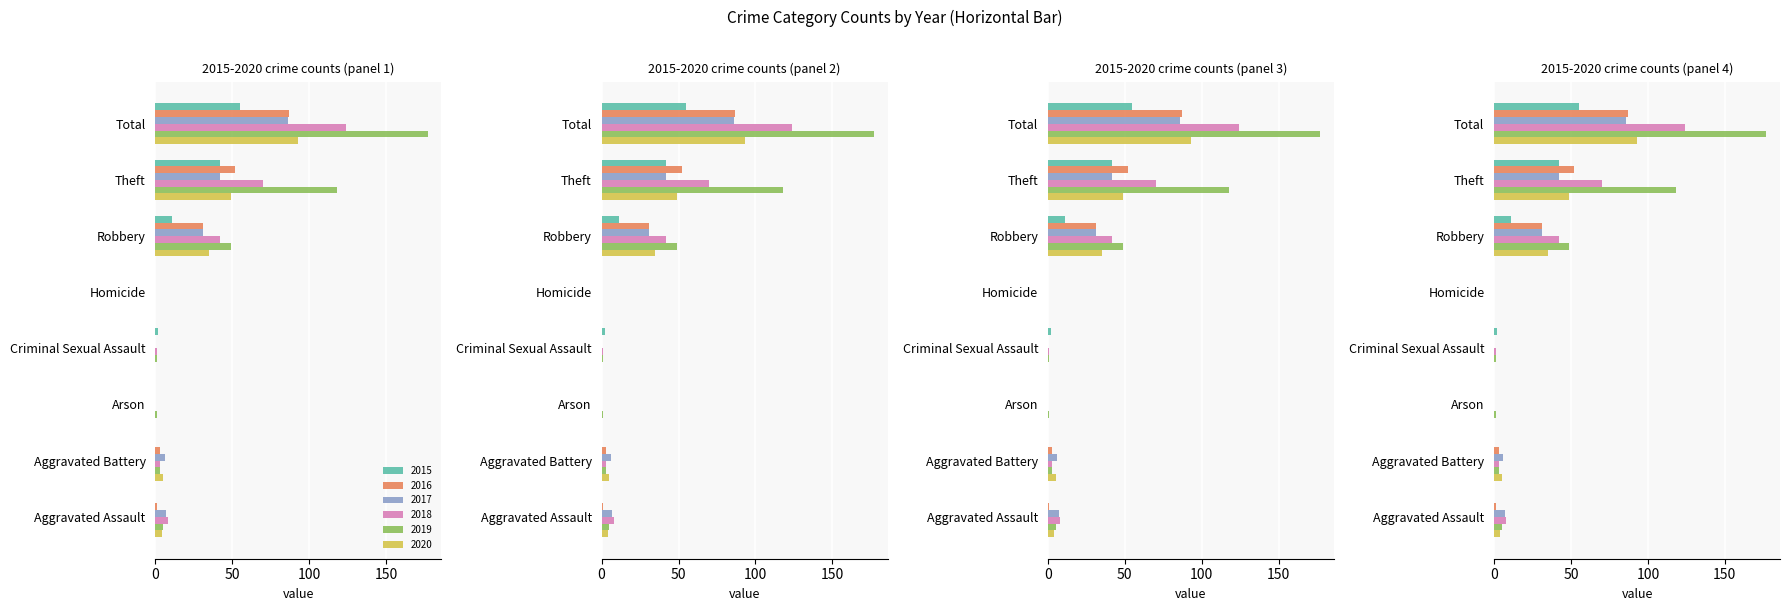

The value of 2020 at Criminal Sexual Assault is 34. True or false?

False